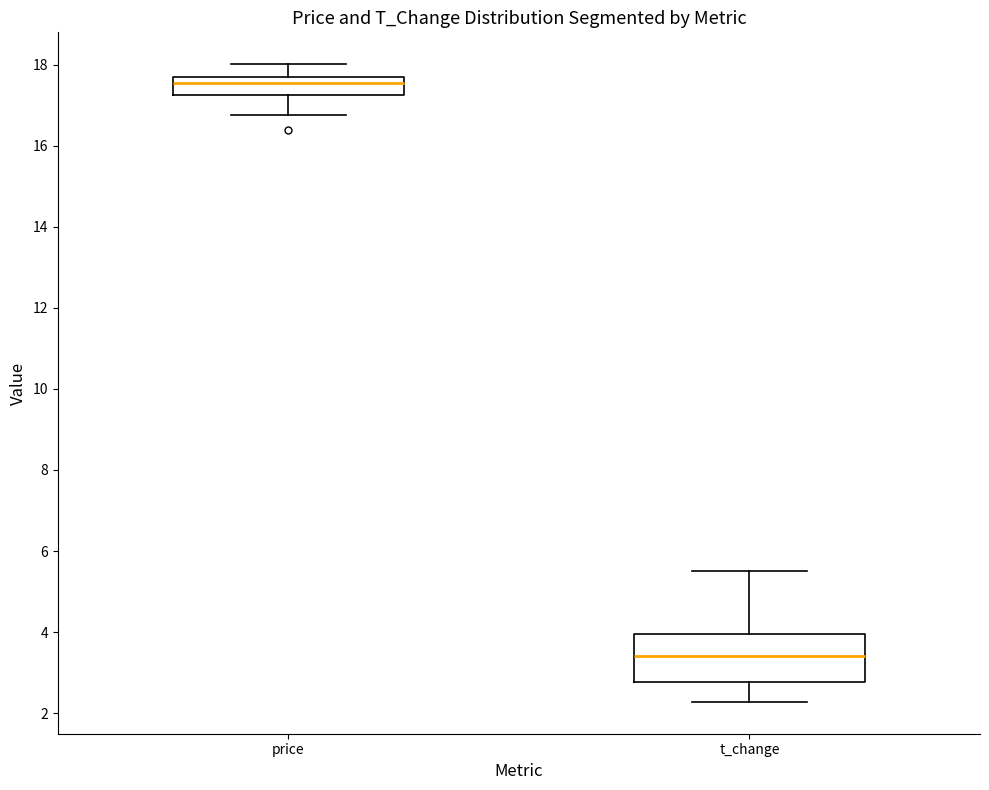

Where is the upper edge of the box for price on the y-axis? The values are not printed on the chart, so give them approximately, as read against the axis.

17.8